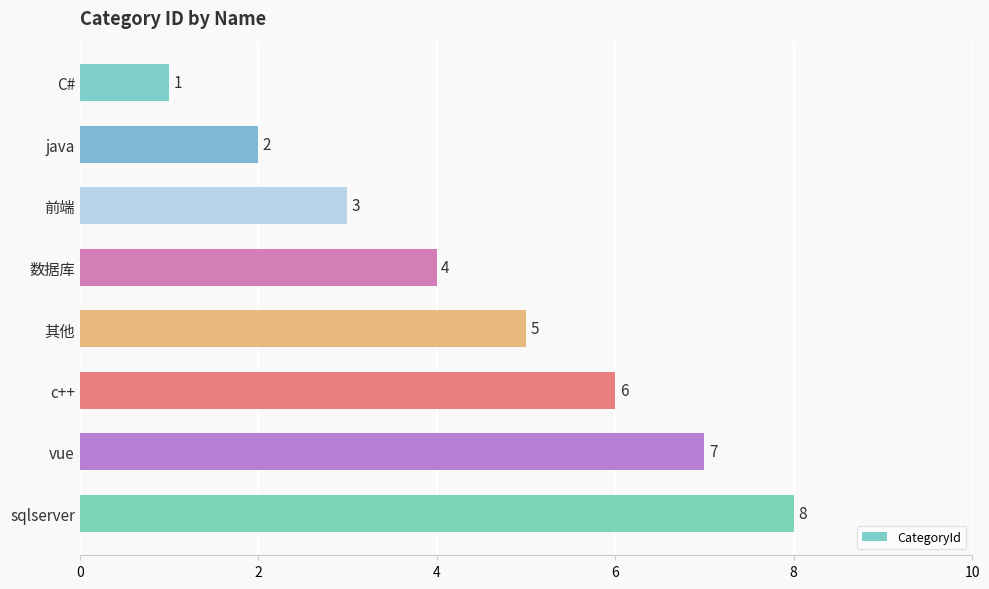

Which category has the highest value across all series?

sqlserver